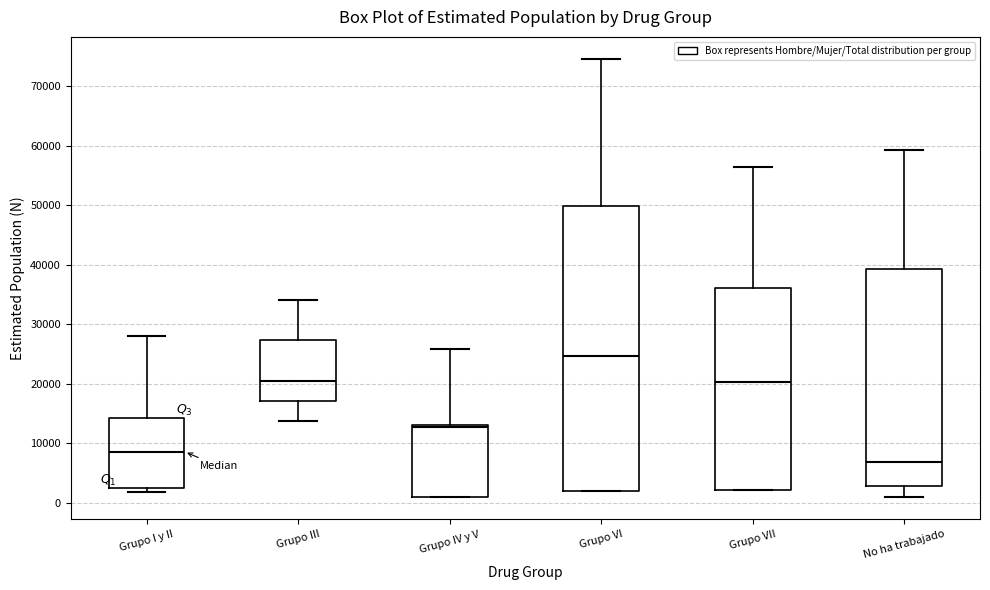

Where does the median line of the box for Grupo III sit on the y-axis? The values are not printed on the chart, so give them approximately, as read against the axis.

20000